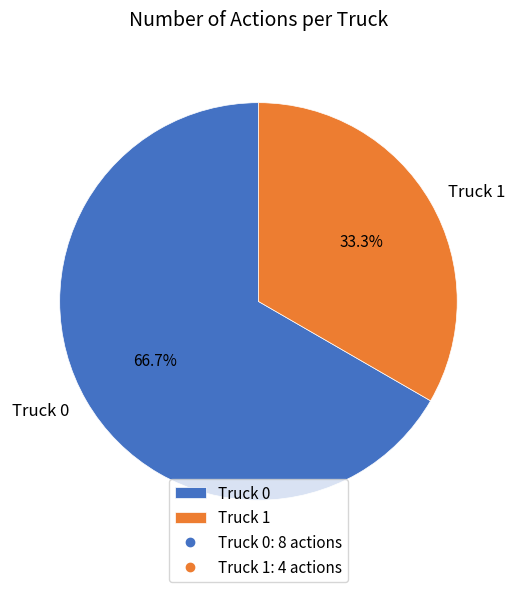

Do Truck 1 and Truck 0 together represent more than half of the pie?

Yes